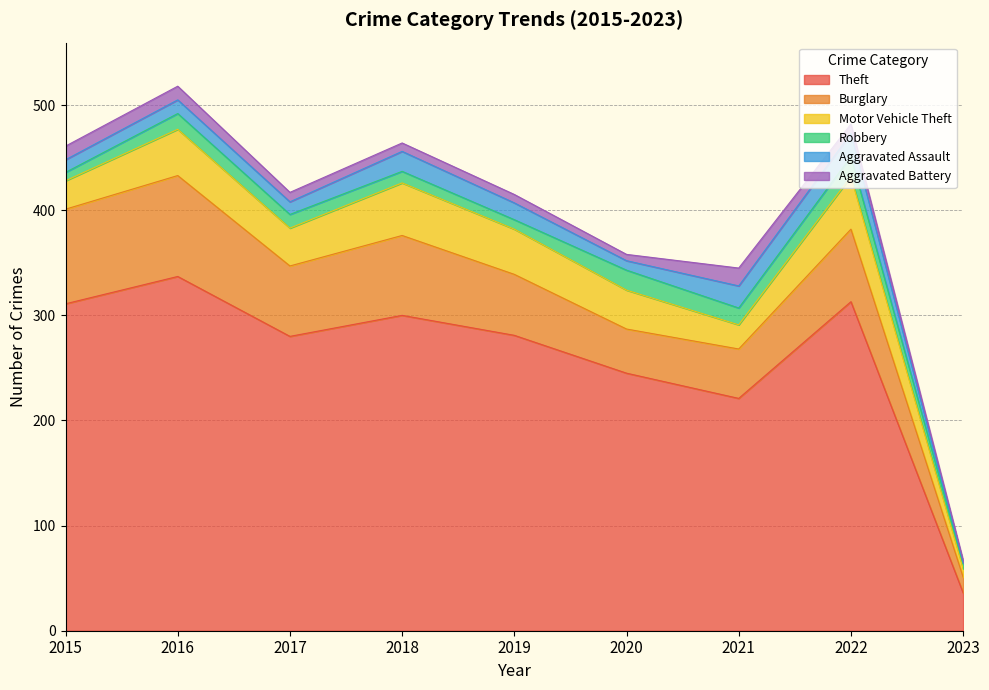

Between 2023 and 2015, which is larger?

2015